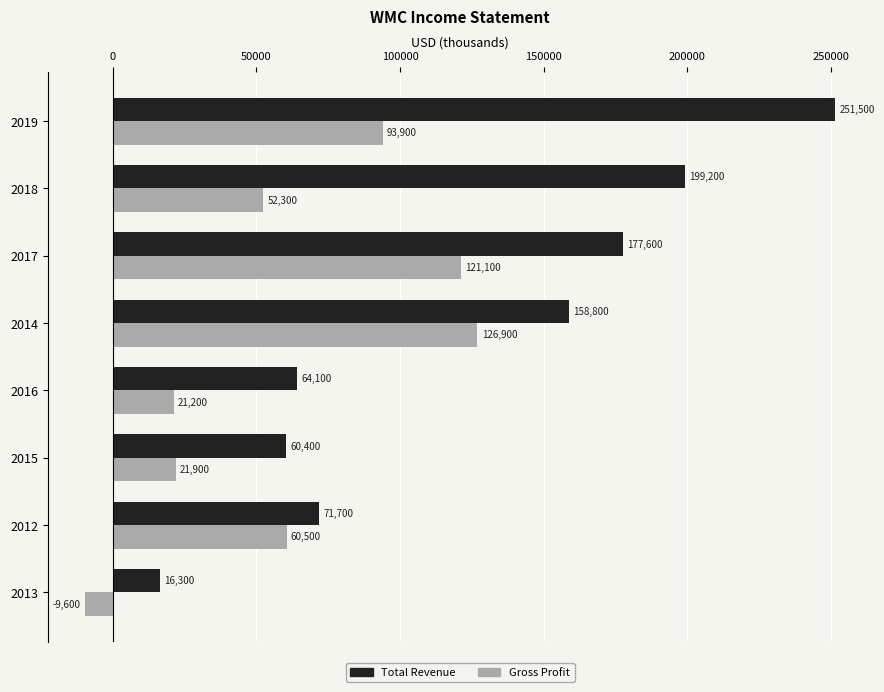

At which label does Gross Profit reach its peak?

2014